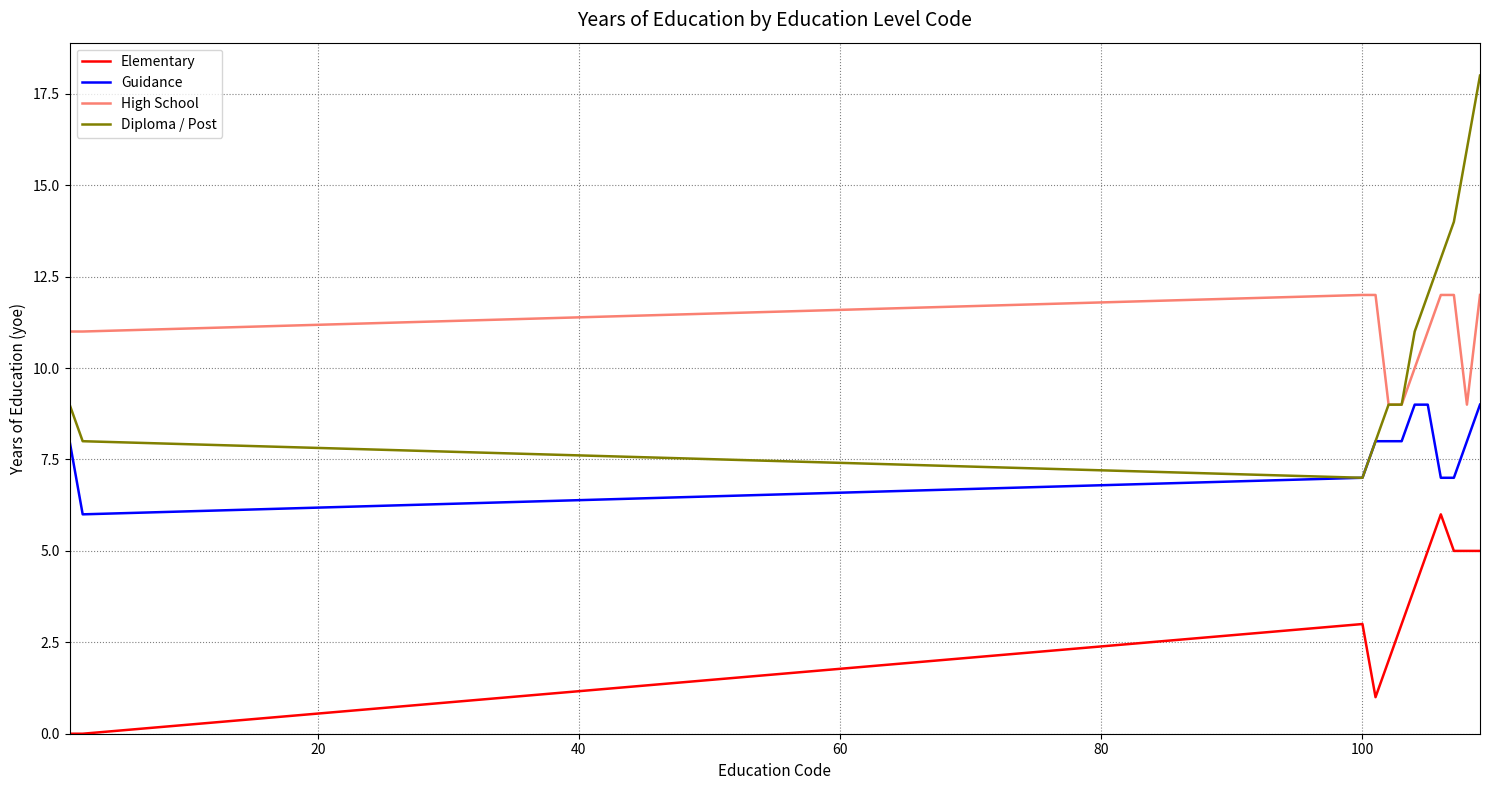

How many lines are shown in the chart?

4